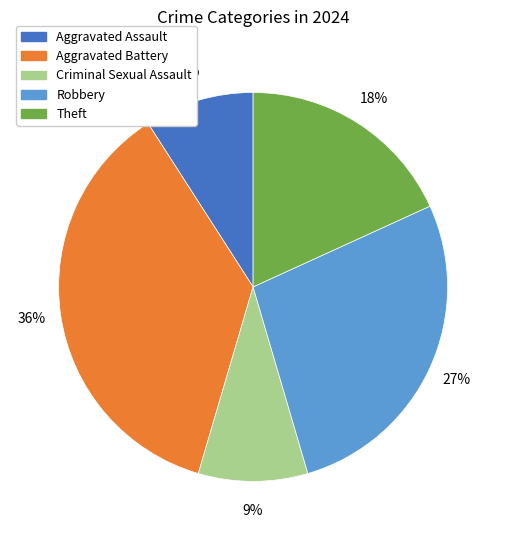

To the nearest percent, what portion does Theft represent?

18%